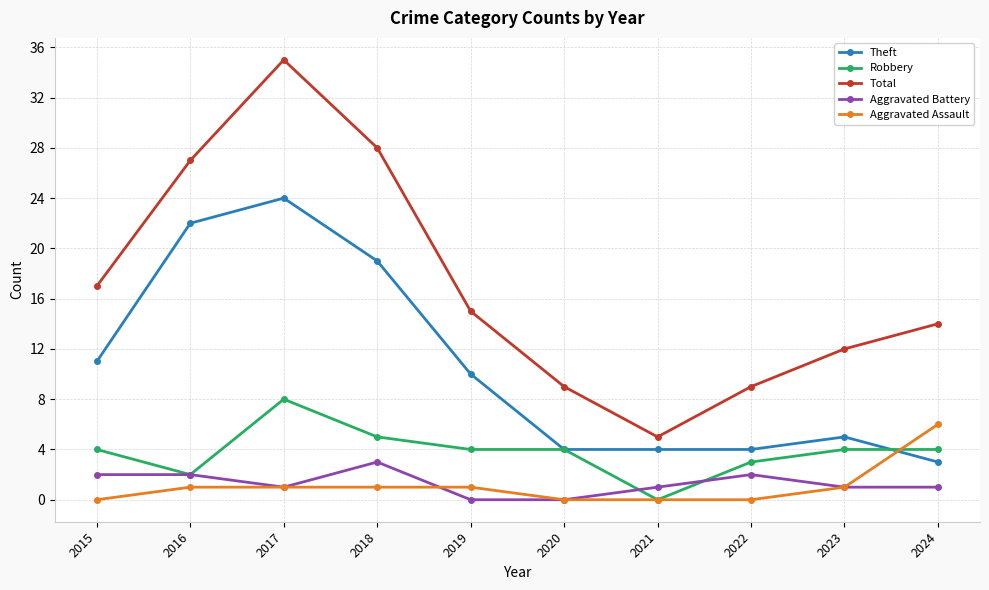

How many categories are shown in the chart?

10